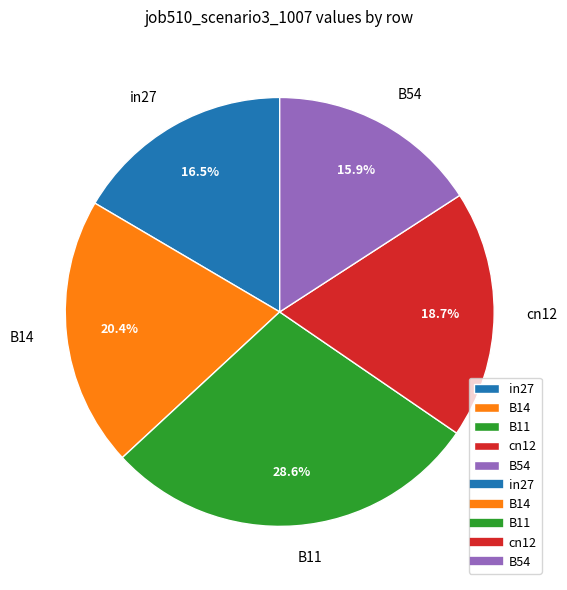

The B54 slice represents 16% of the pie. True or false?

True